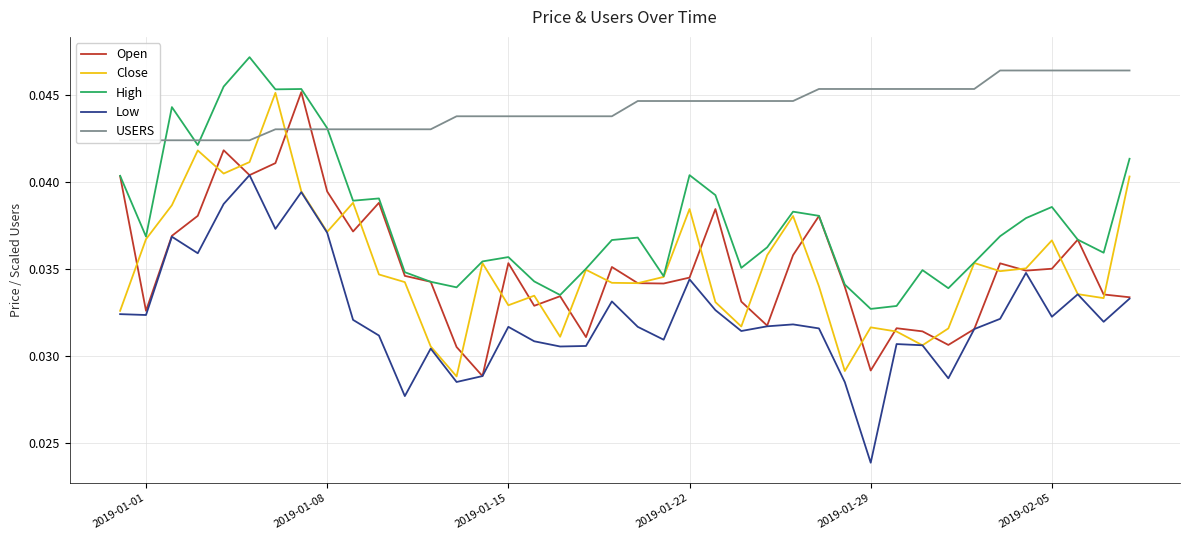

True or false: High and Open intersect in this chart.

False